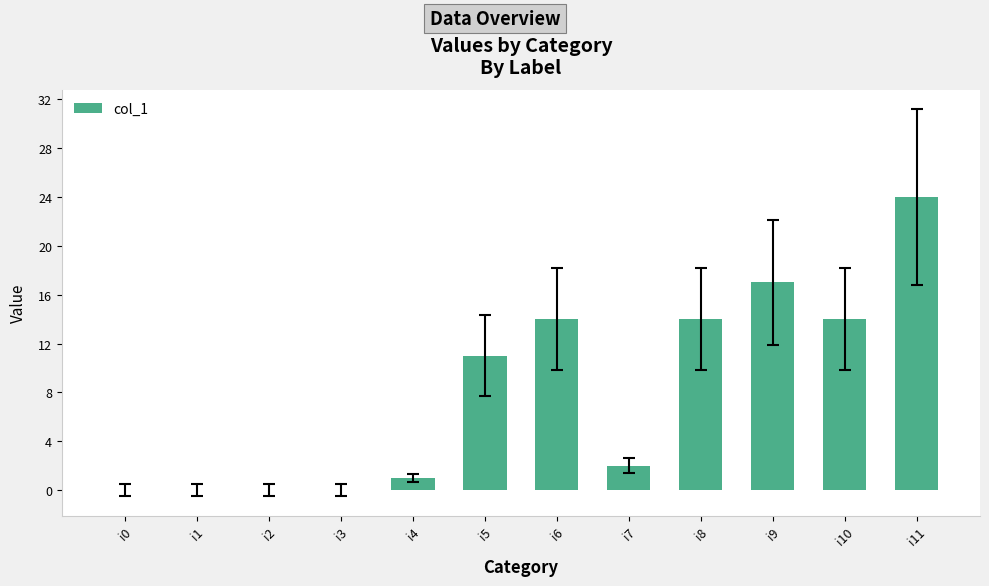

At which label is the value closest to 12?

i5